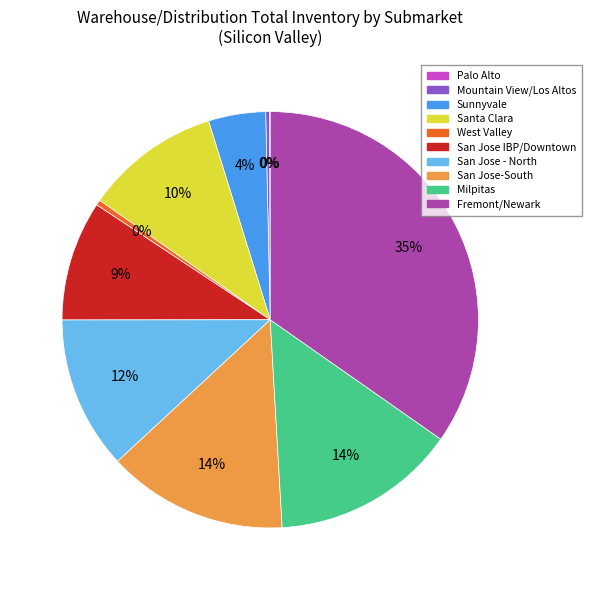

Which slice is the largest?

Fremont/Newark